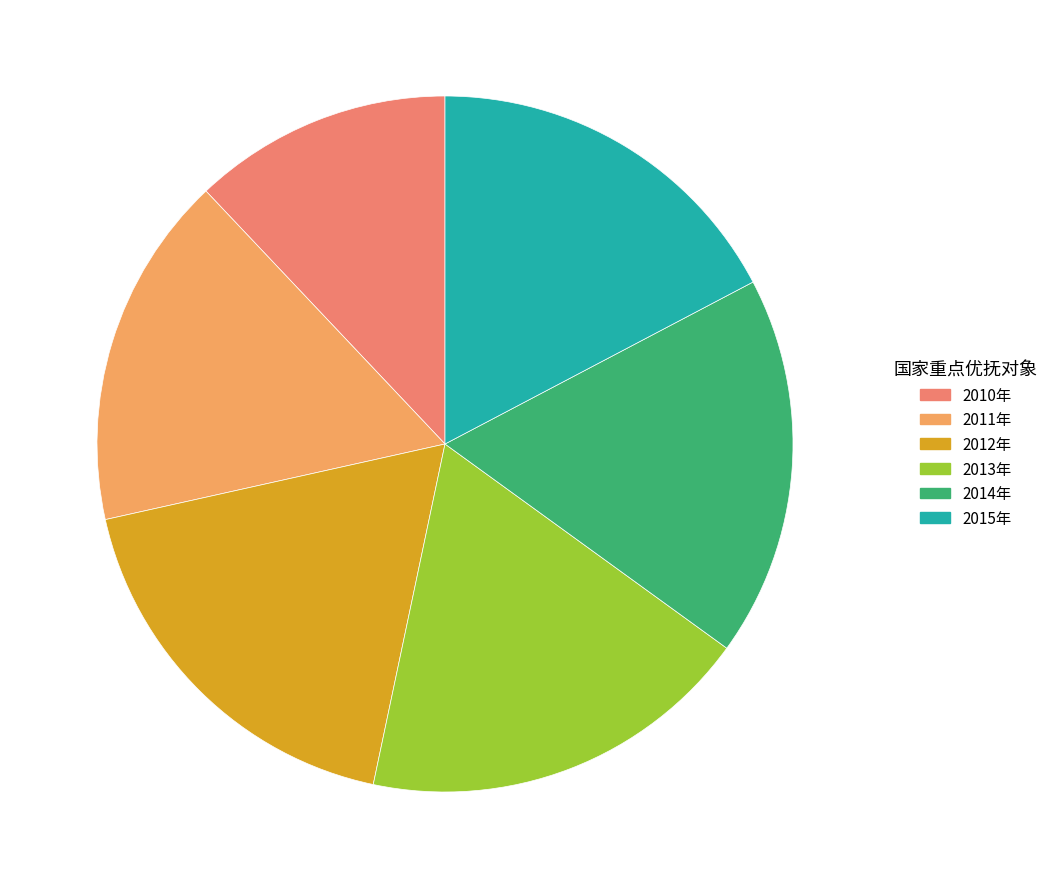

Combined, do 2014年 and 2015年 account for over 50%?

No